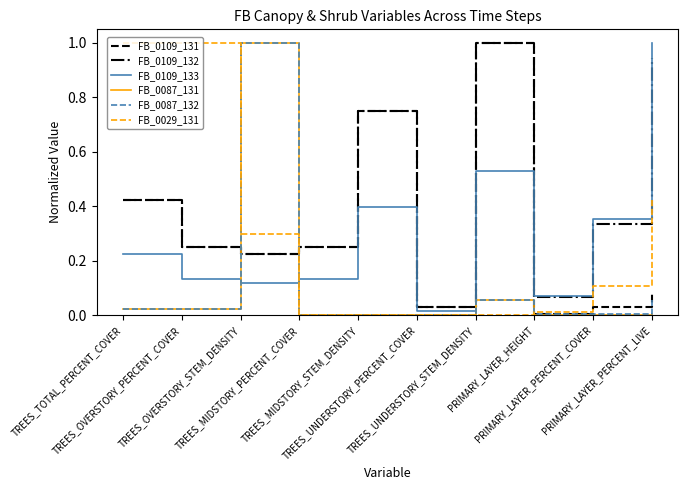

Count the number of categories in the chart.

10